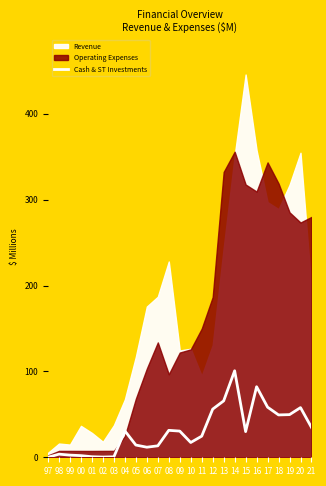

Between 02 and 10, which is larger?

10